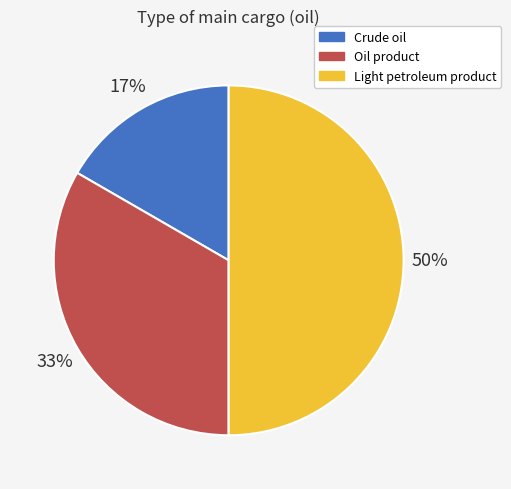

How many segments does this pie chart have?

3